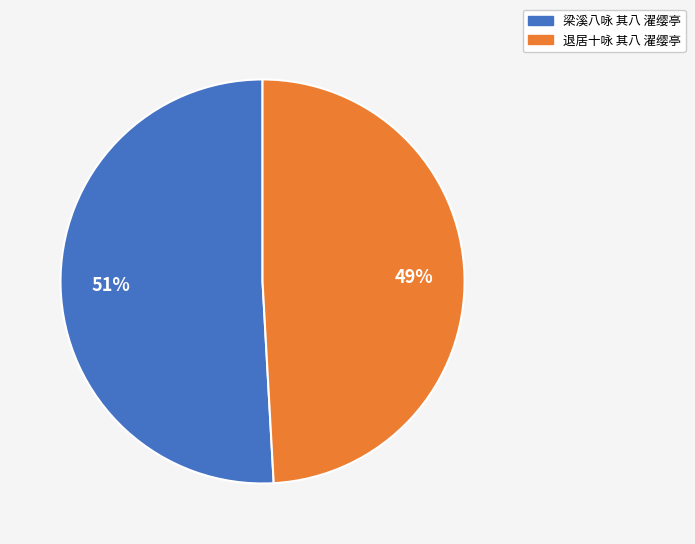

Which category has the biggest portion of the pie?

梁溪八咏 其八 濯缨亭